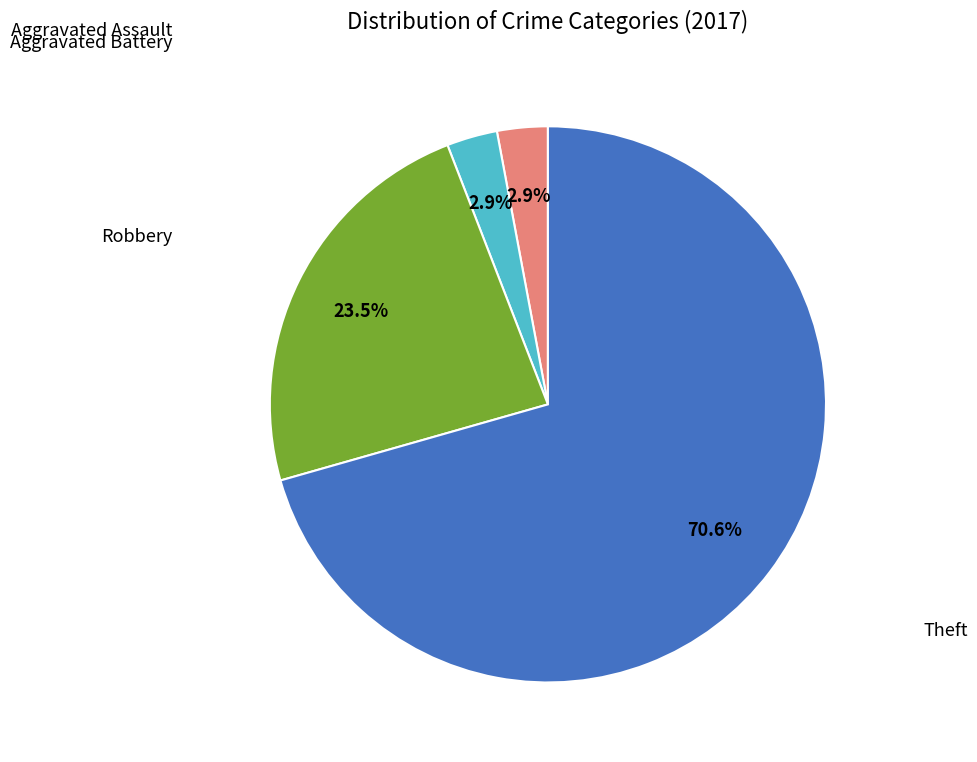

To the nearest percent, what is the difference between the Robbery and Aggravated Assault slice percentages?

21%